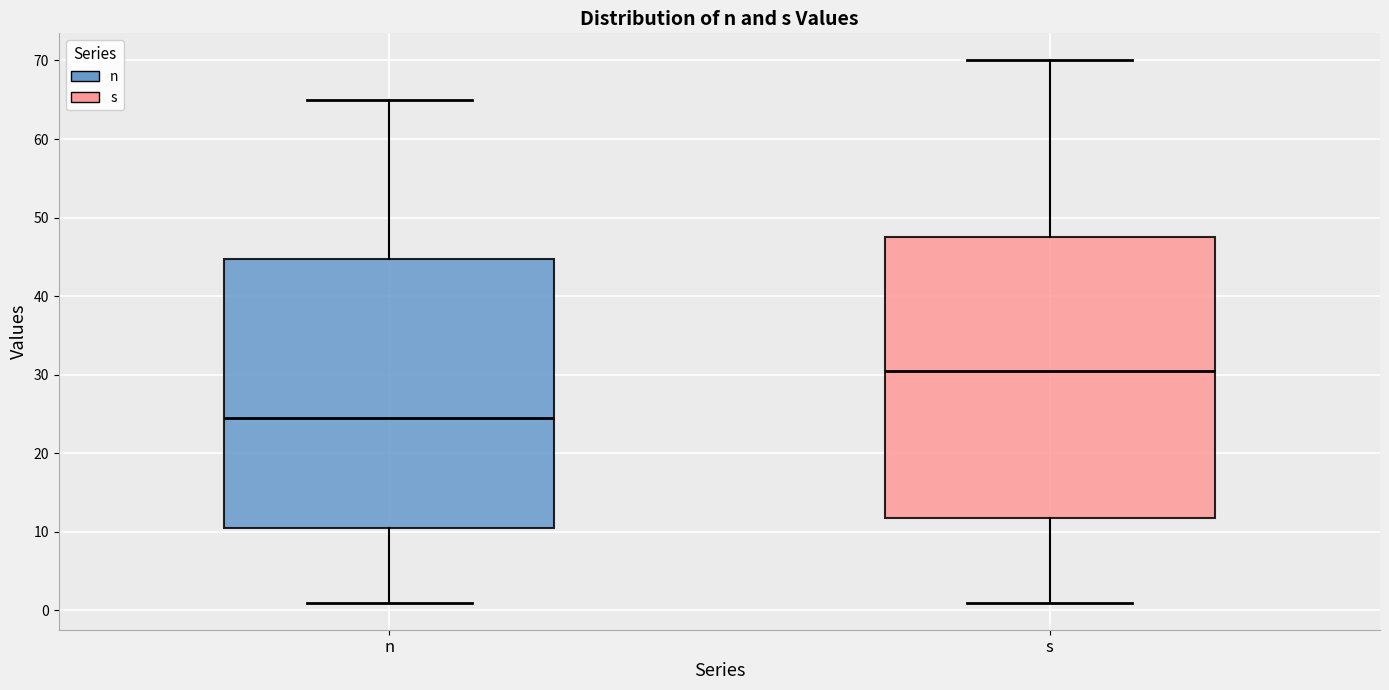

Where does the upper whisker of the box for s end on the y-axis? The values are not printed on the chart, so give them approximately, as read against the axis.

70